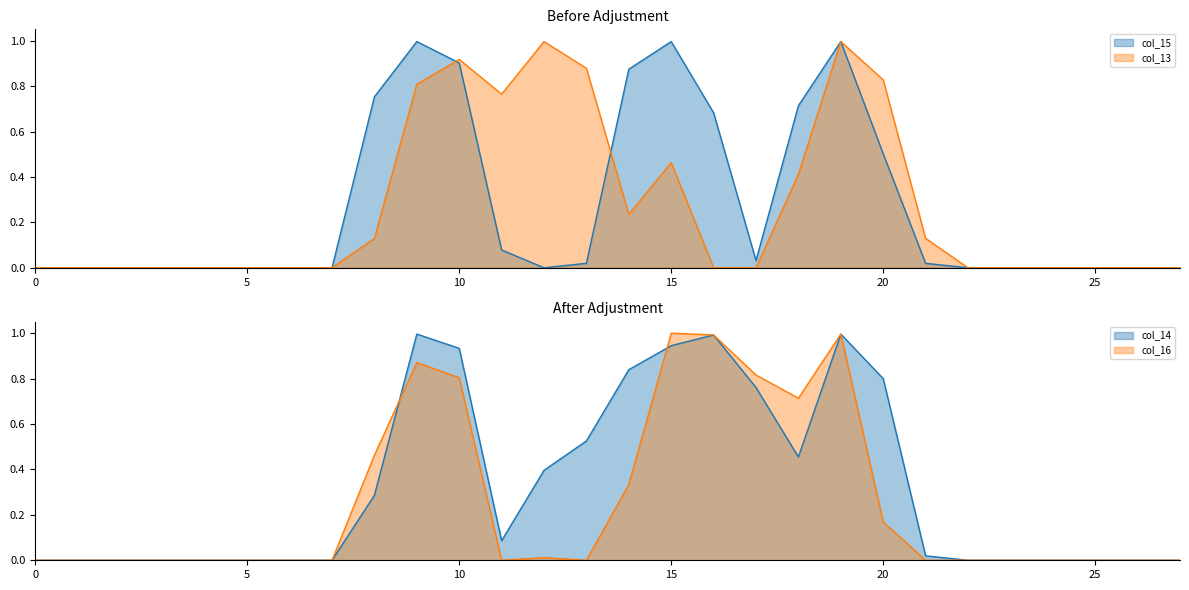

How many intersections are there between col_16 and col_15?

3